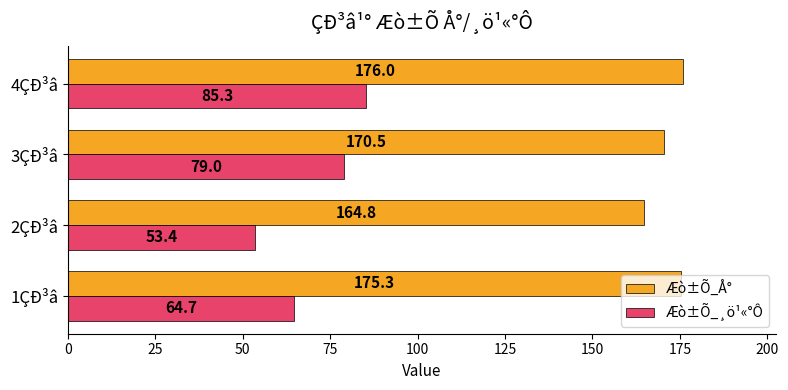

The value of Æò±Õ_Å° at 1ÇÐ³â is 175.3. True or false?

True